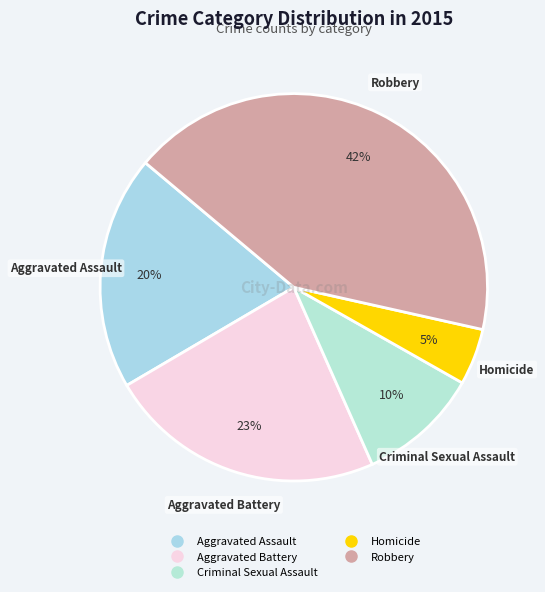

The Aggravated Assault slice represents 26% of the pie. True or false?

False